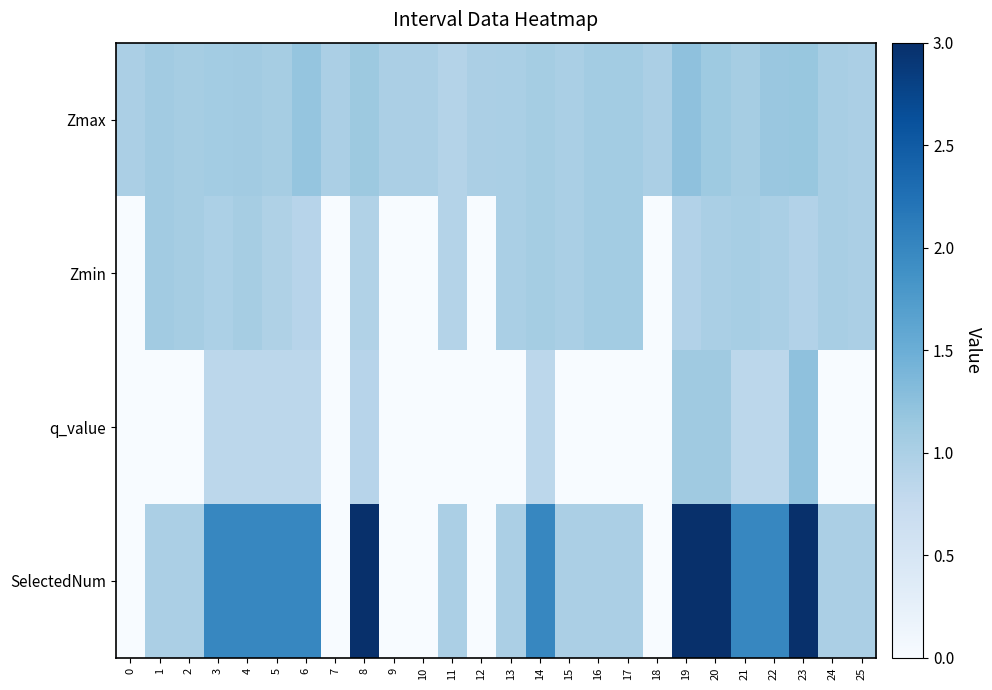

Which series has the largest range (max minus min)?

SelectedNum